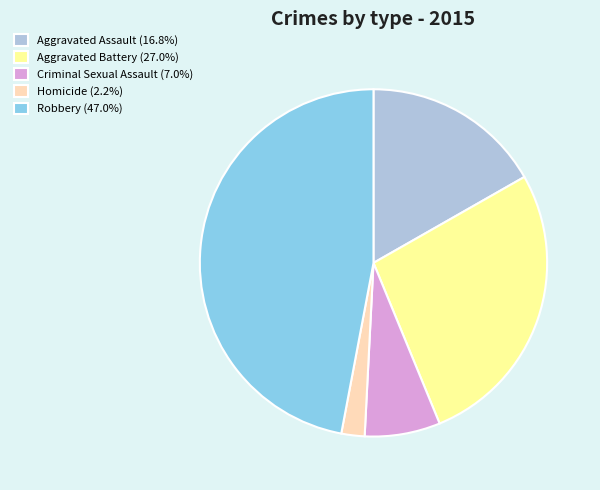

What is the ratio of the value at Robbery (47.0%) to the value at Aggravated Battery (27.0%)?

1.7